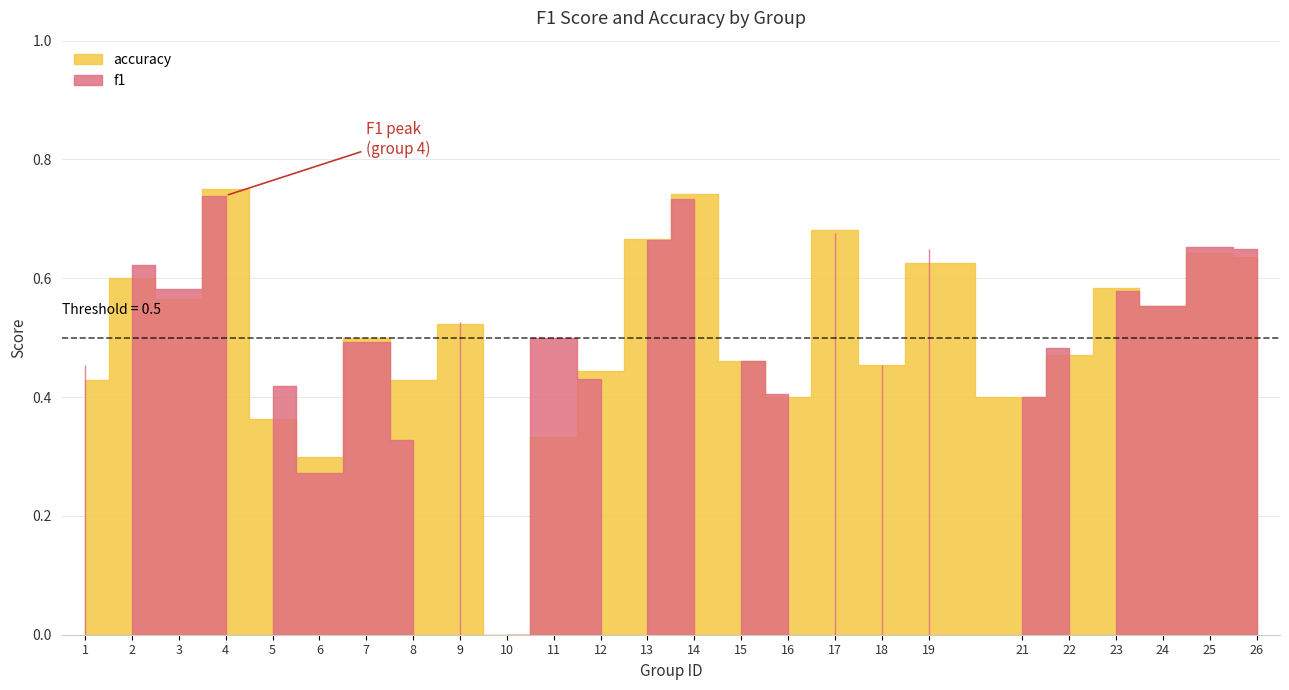

At which category does the chart reach its minimum across all series?

10